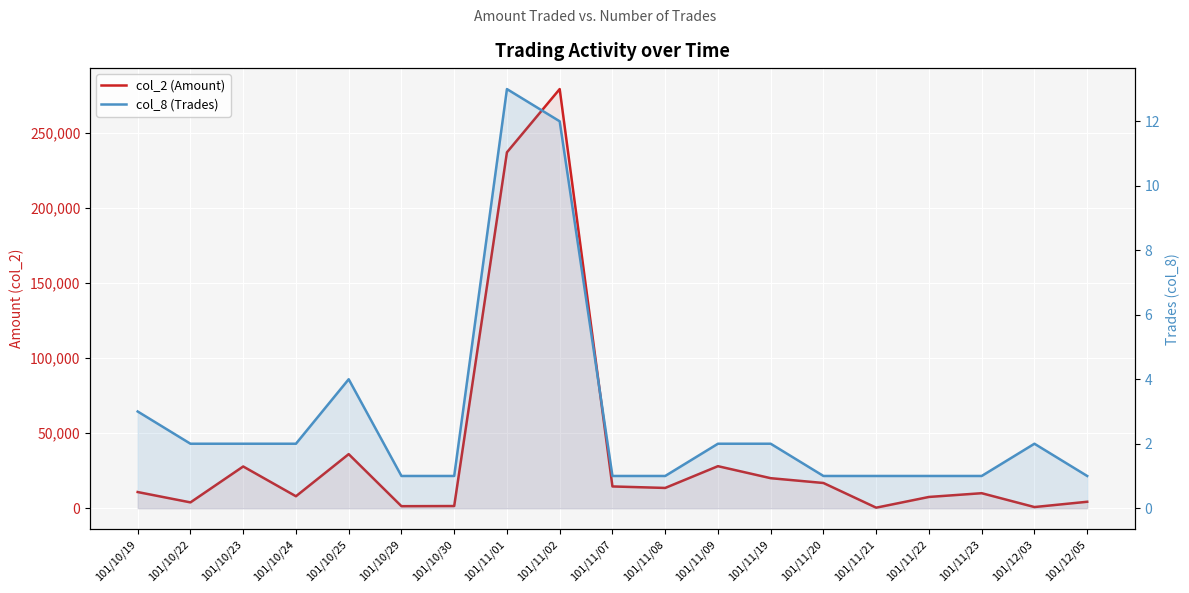

What is the value of the col_8 (Trades) point at the 10th from the left?

1